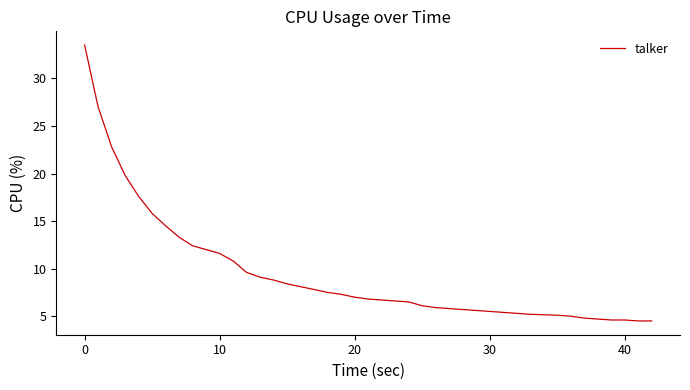

What is the difference between the maximum and minimum values?

29.0